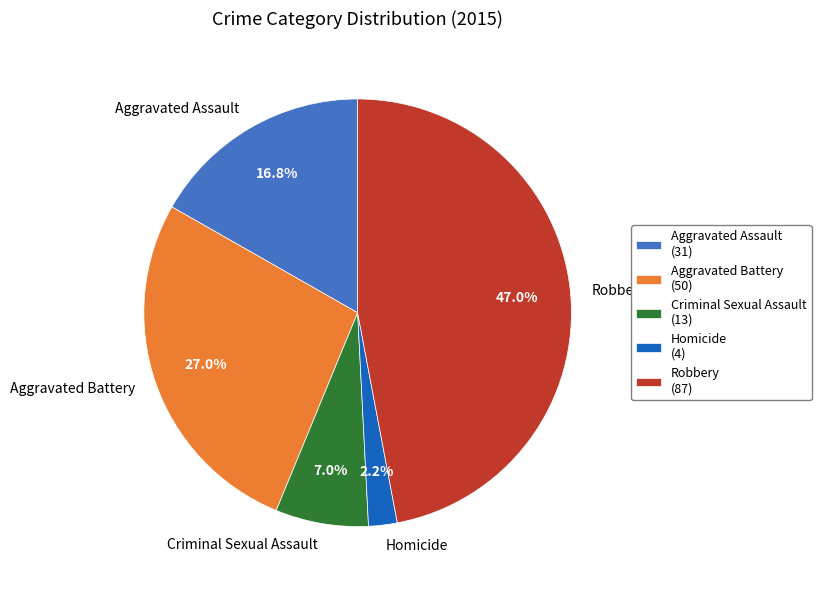

Is there any slice that represents more than half of the pie?

No